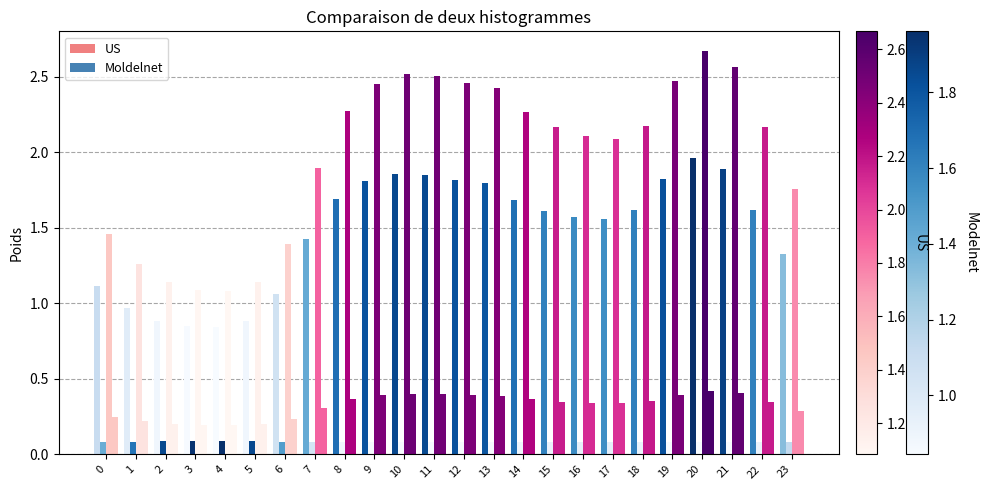

True or false: col_1 has a value of 0.1 at 16.

True